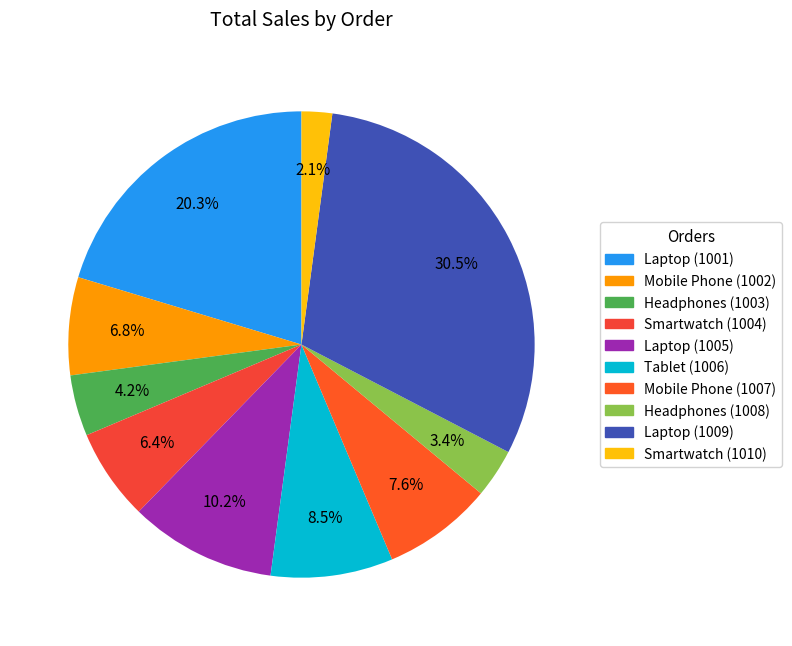

To the nearest percent, what portion does Laptop (1001) represent?

20%